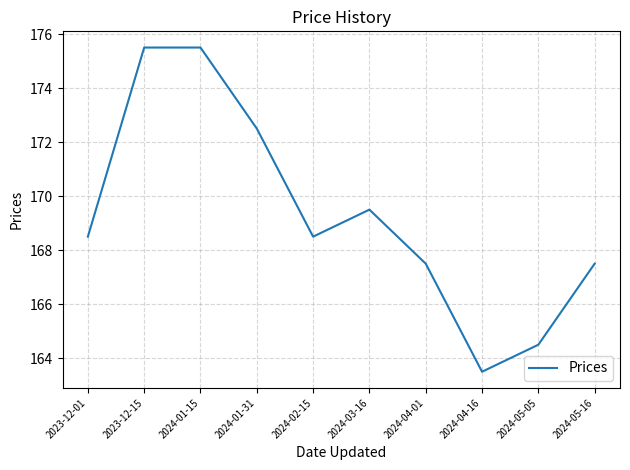

Reading right to left, list all the values displayed in this chart.

167.5	164.5	163.5	167.5	169.5	168.5	172.5	175.5	175.5	168.5